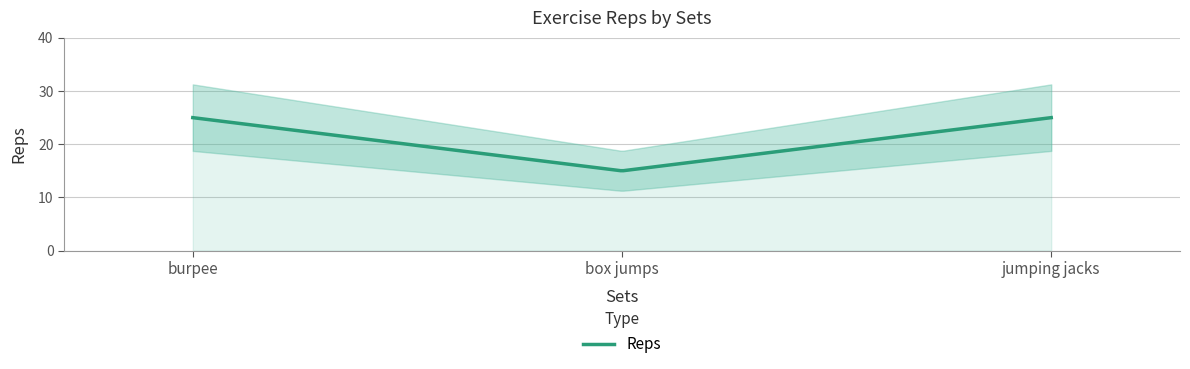

How many values are below 25?

1